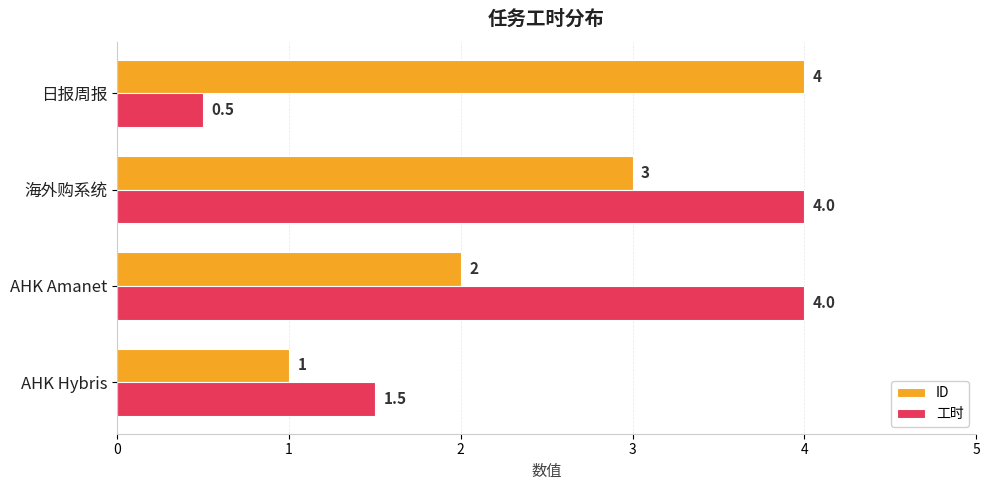

Rank the categories by ID value from highest to lowest.

日报周报, 海外购系统, AHK Amanet, AHK Hybris